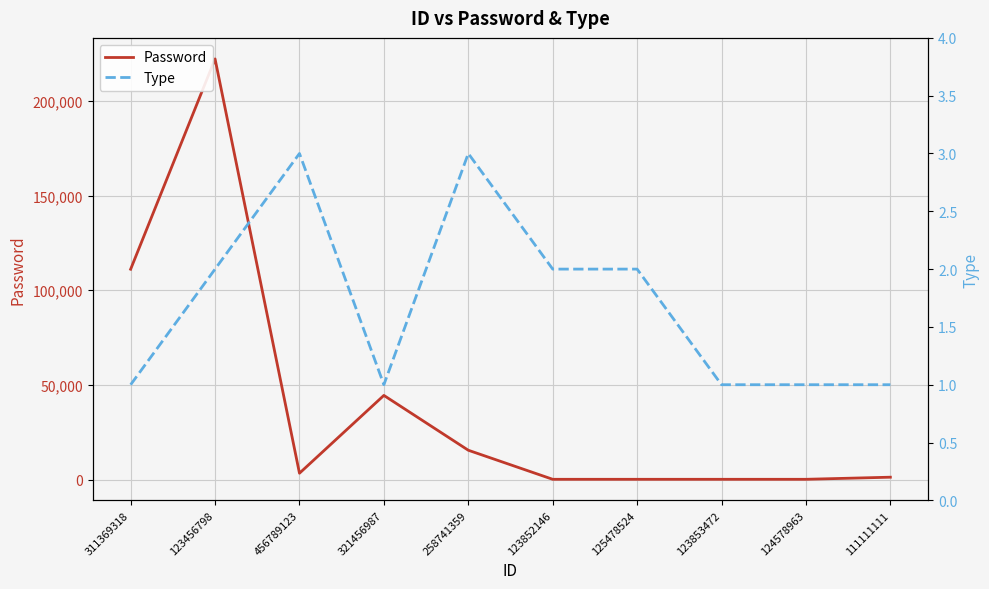

At which label does Type reach its minimum?

311369318